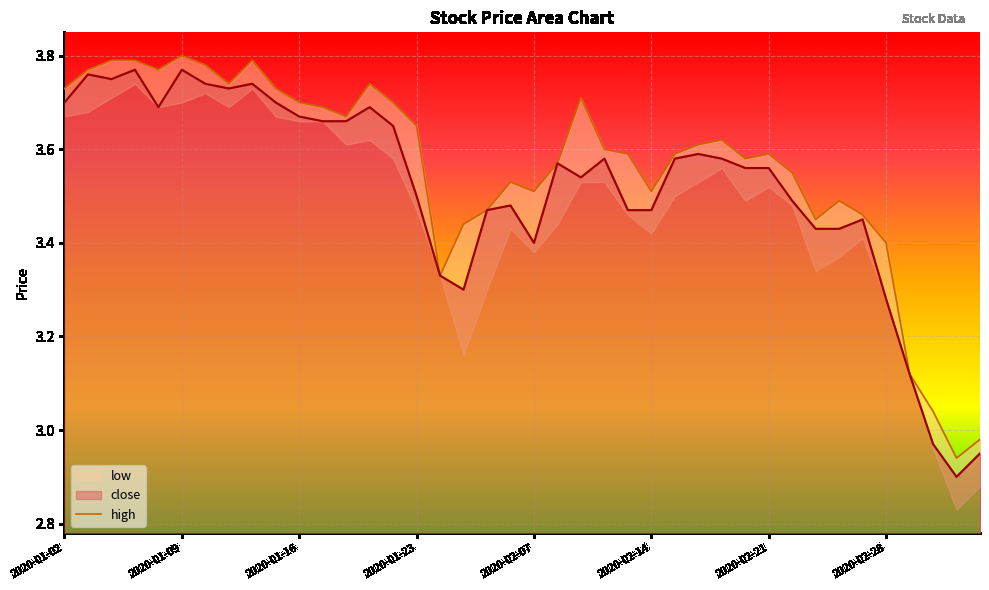

The close series shows 3.6 at 2020-02-19. True or false?

True